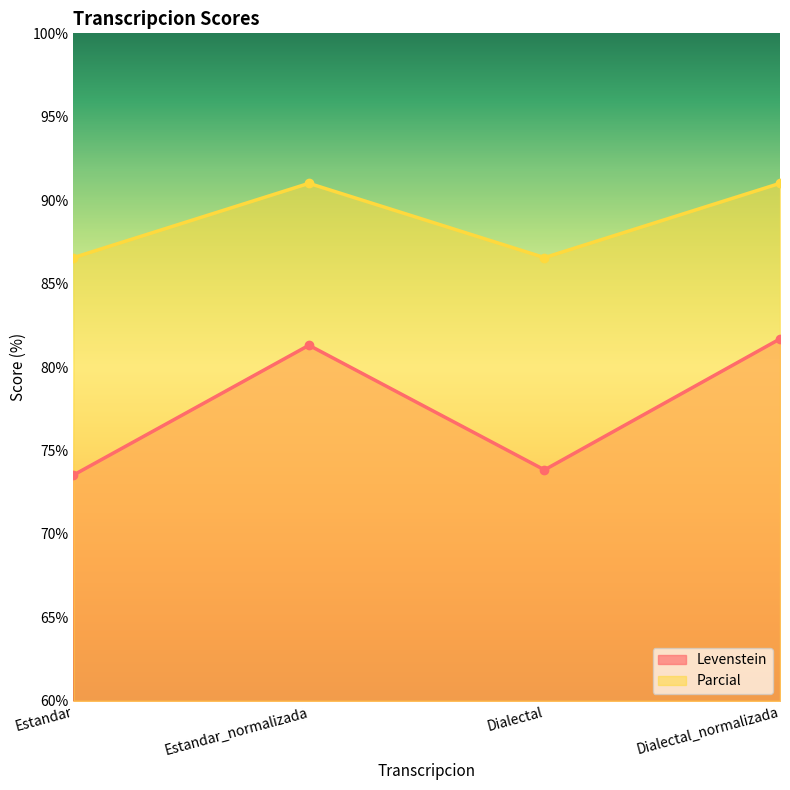

Reading left to right, list all the values displayed in this chart.

Levenstein: Estandar=73.5	Estandar_normalizada=81.3	Dialectal=73.8	Dialectal_normalizada=81.7
Parcial: Estandar=86.6	Estandar_normalizada=91.0	Dialectal=86.6	Dialectal_normalizada=91.0